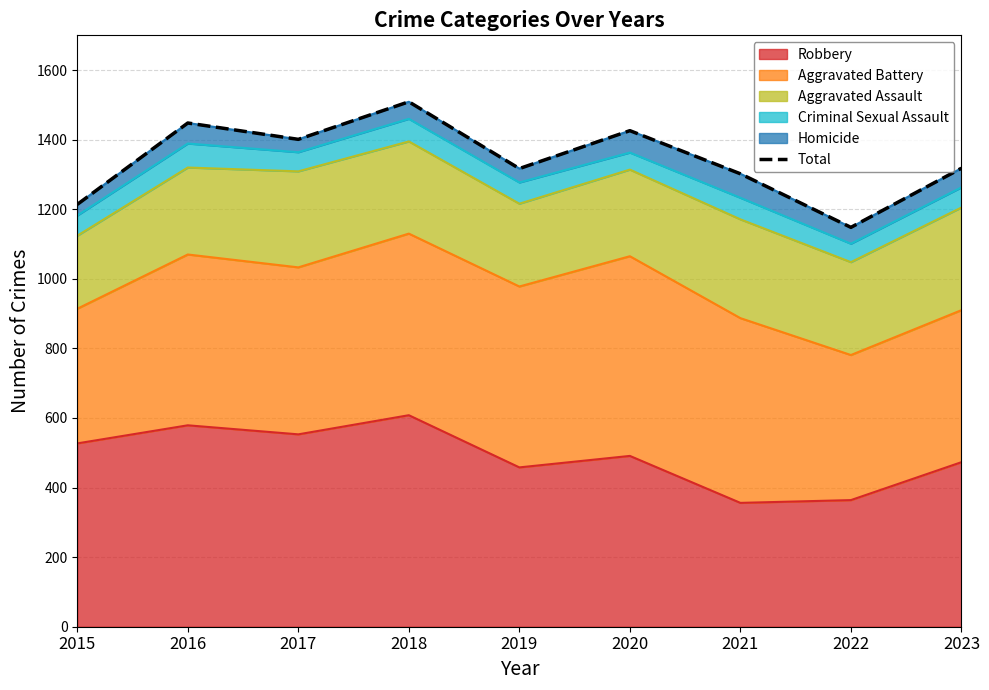

How many values exceed 1318?

4